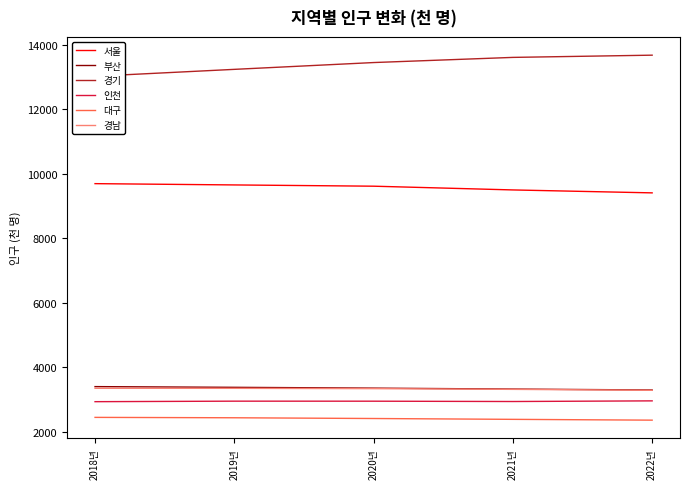

How many lines are shown in the chart?

6